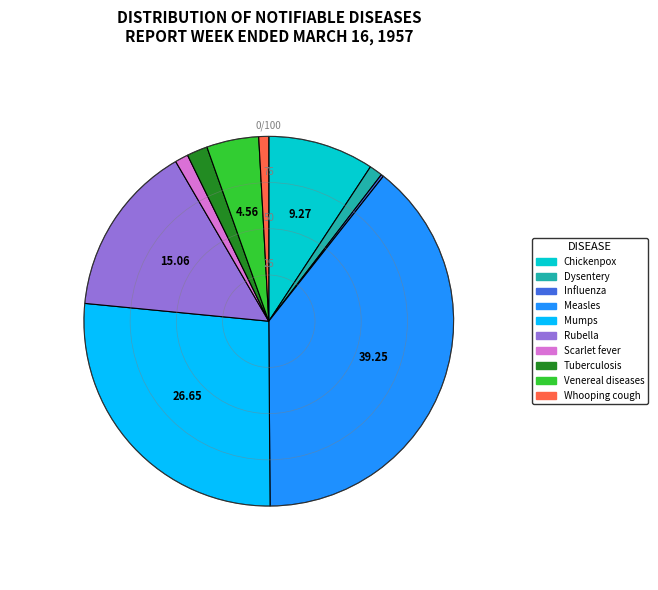

Is there any slice that represents more than half of the pie?

No